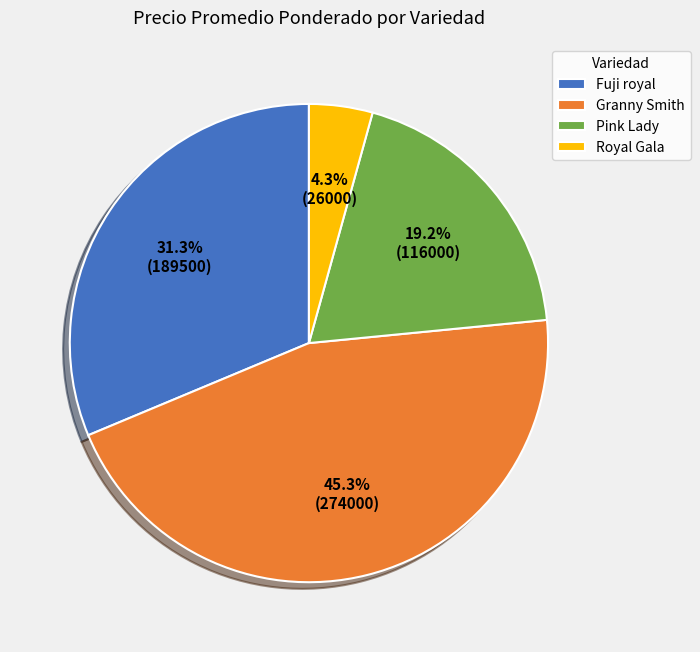

Does Granny Smith account for over 50% of the chart?

No